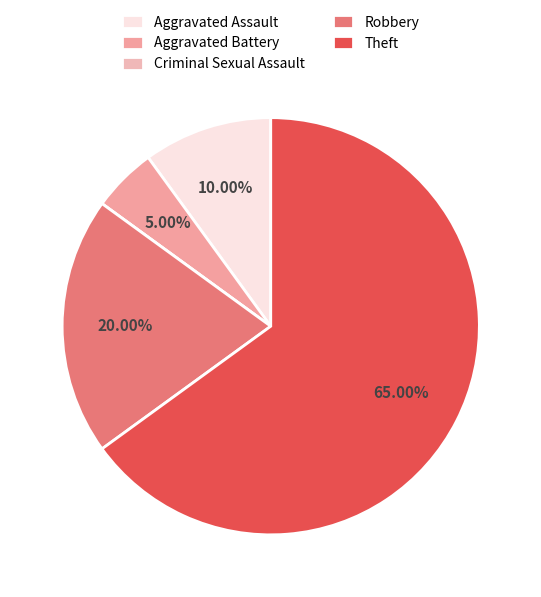

To the nearest percent, what is the difference between the Criminal Sexual Assault and Aggravated Battery slice percentages?

5%